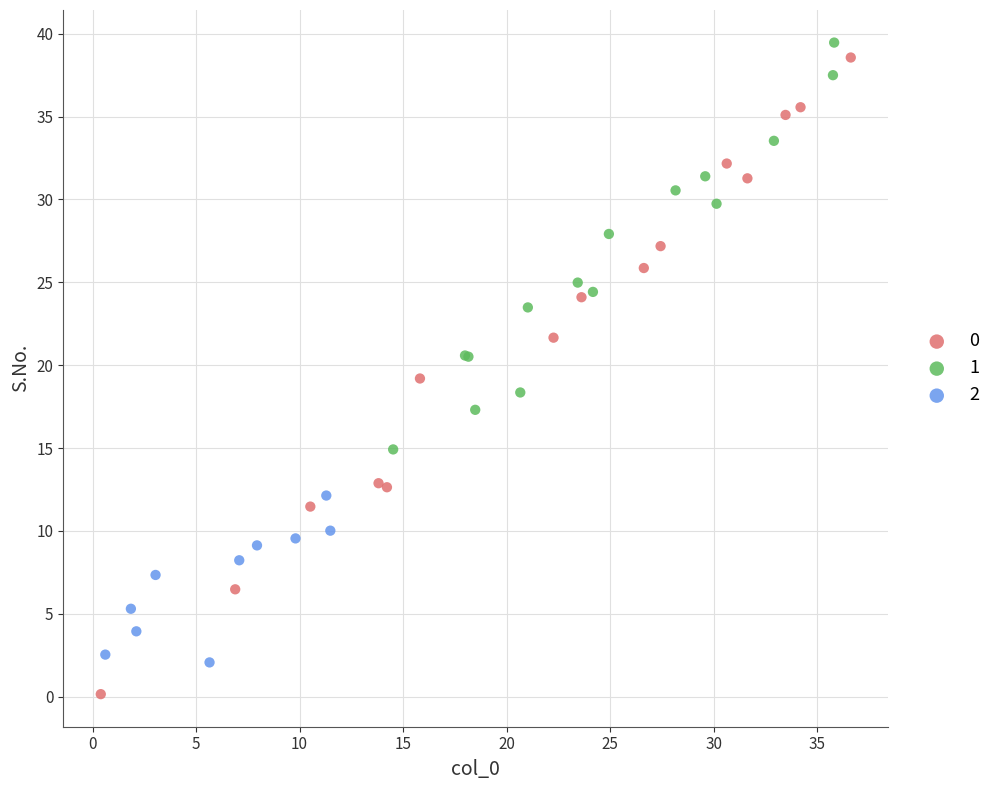

Which series contains the lowest Y value?

0